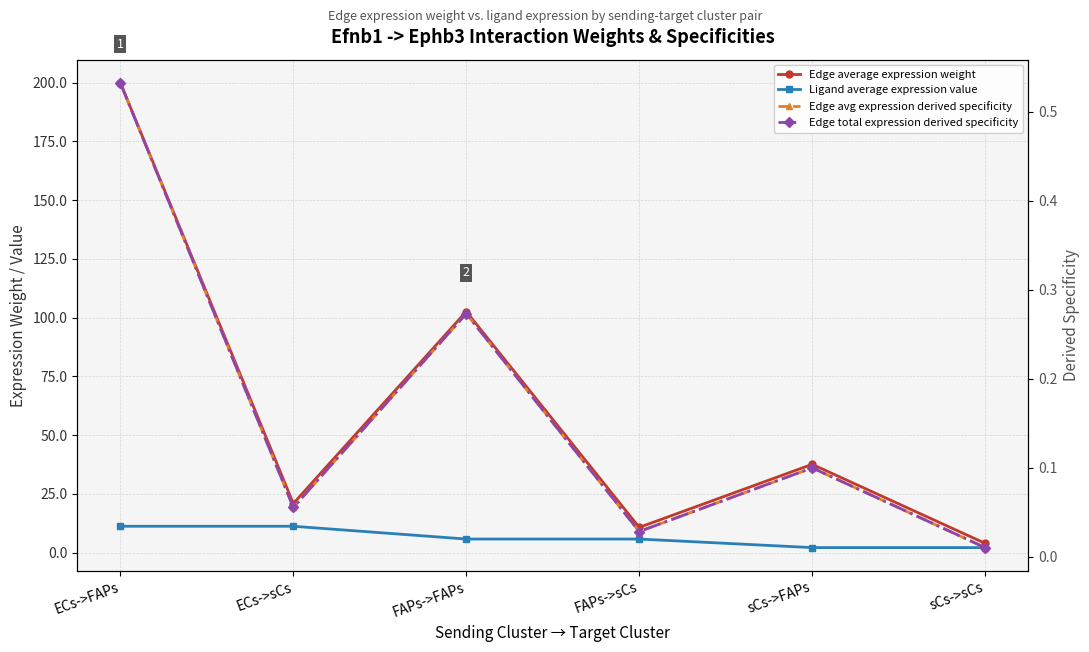

At which category does the chart reach its peak across all series?

ECs->FAPs